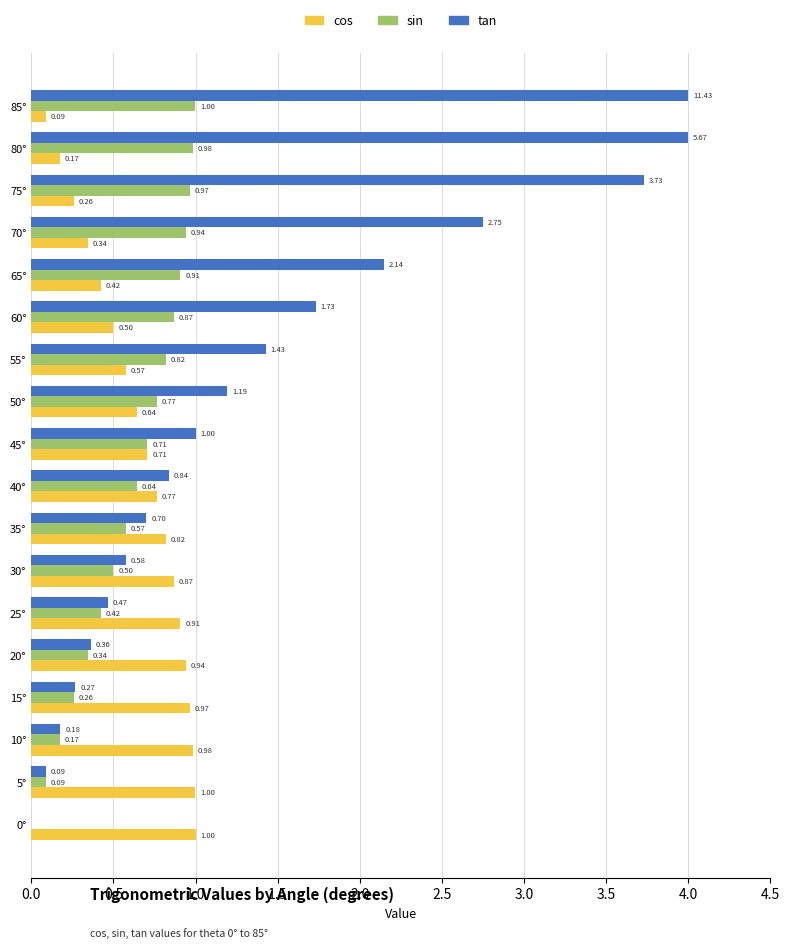

Is the value of sin at 55° greater than the value of cos at 50°?

Yes